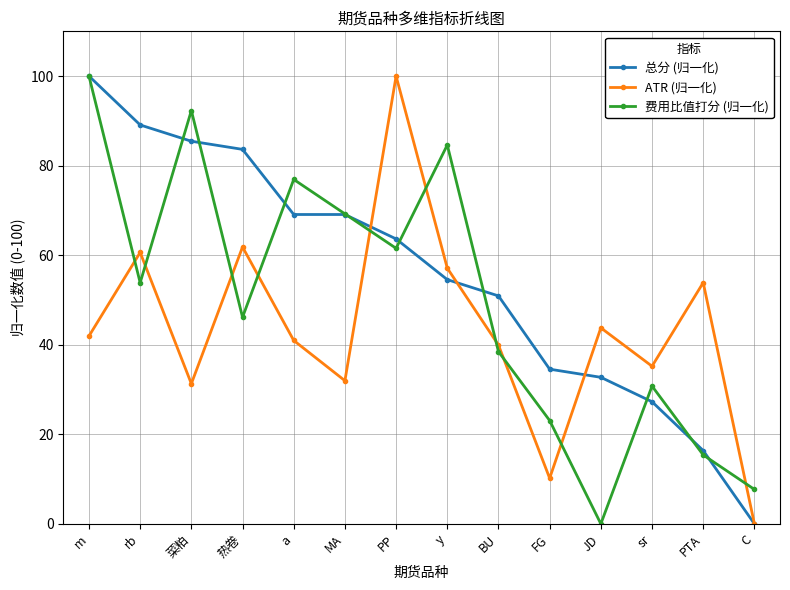

Read the ATR (归一化) value at JD.

43.8